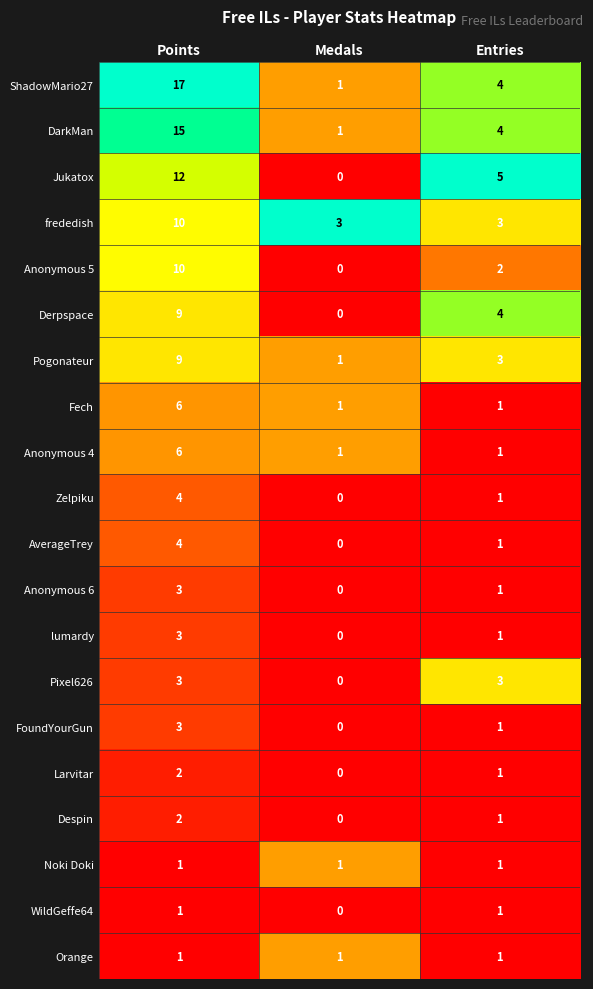

Which category has the lowest value across all series?

Medals